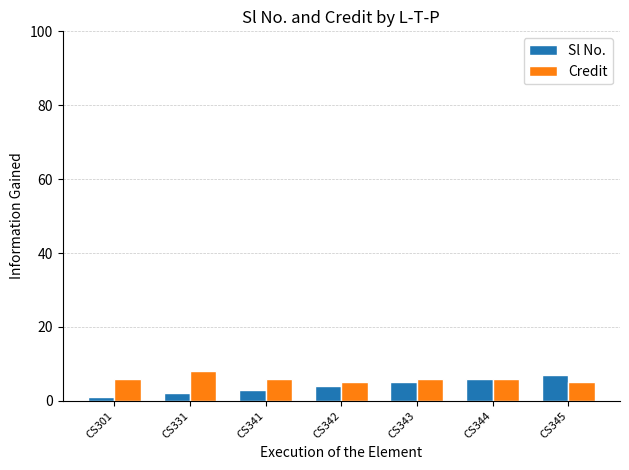

How many categories are shown in the chart?

7